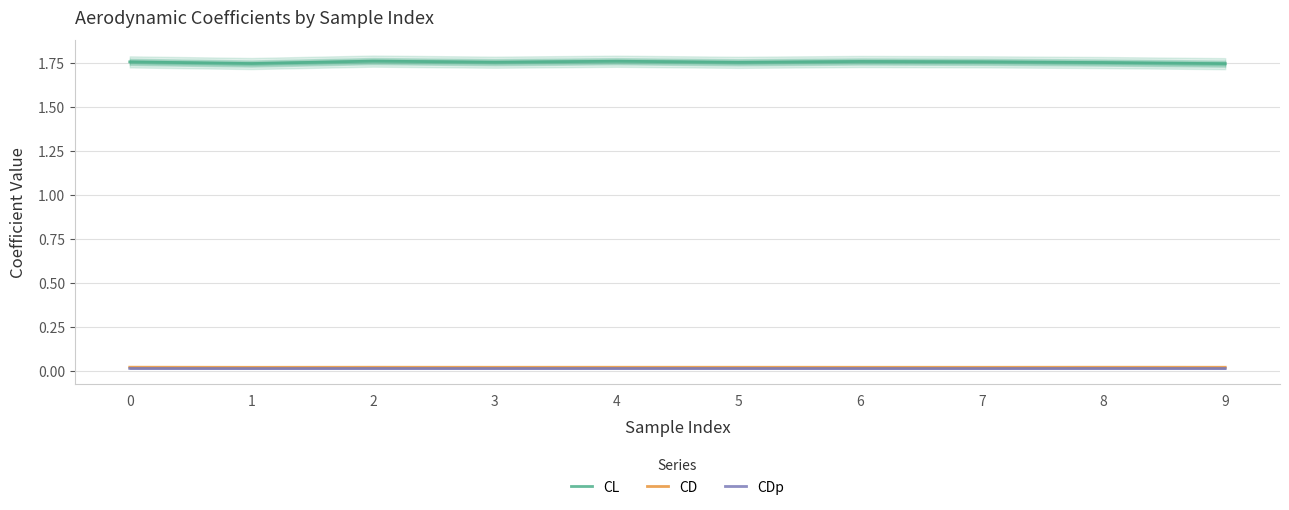

What is the difference between the highest and lowest values at 9?

1.7